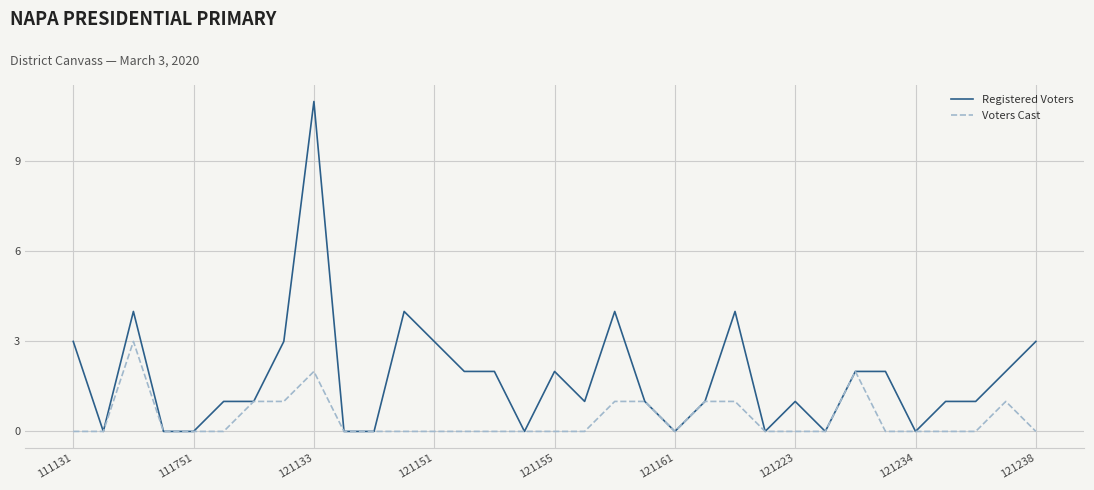

Does the chart have visible grid lines?

Yes